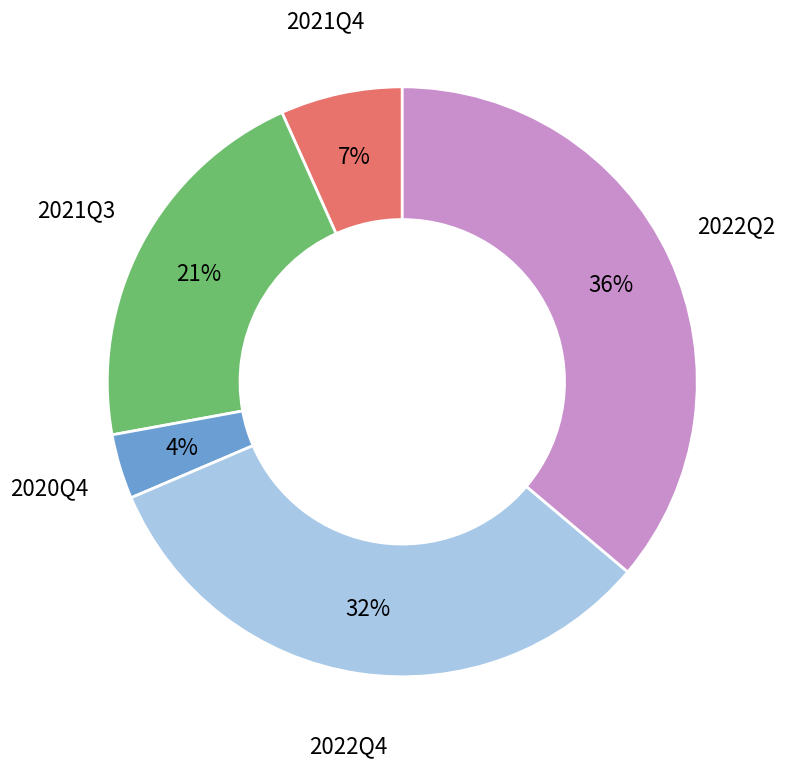

Does any single category account for the majority?

No